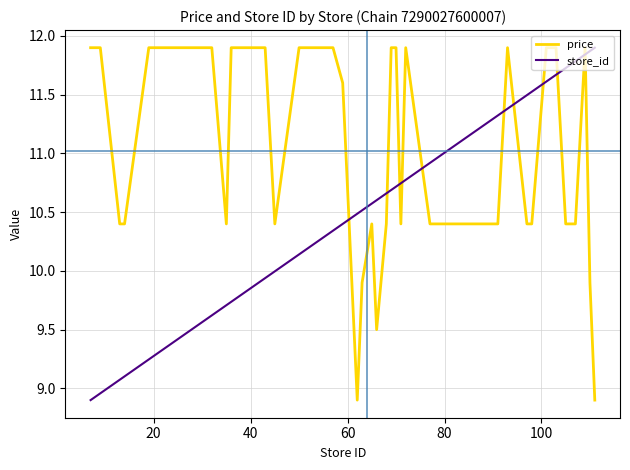

Which series has the largest total across all categories?

price